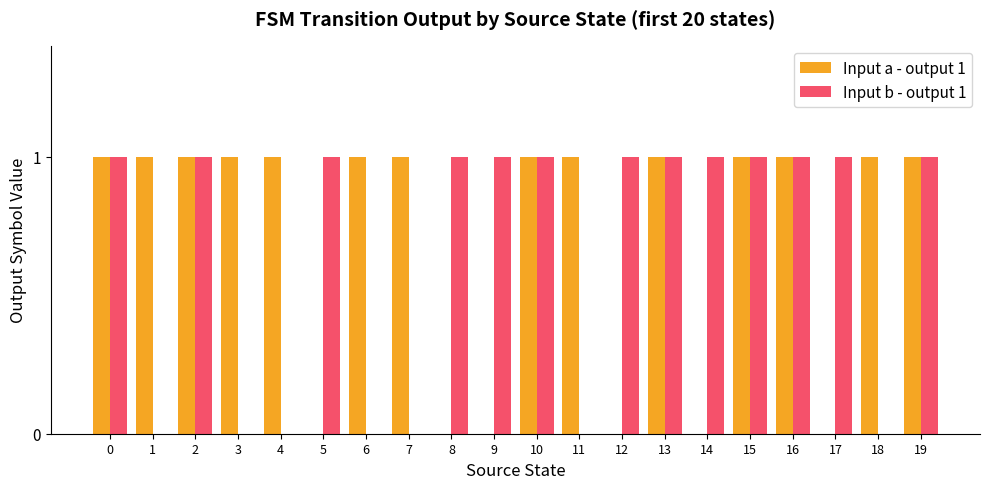

True or false: Input a - output 1 has a value of 1 at 16.

True